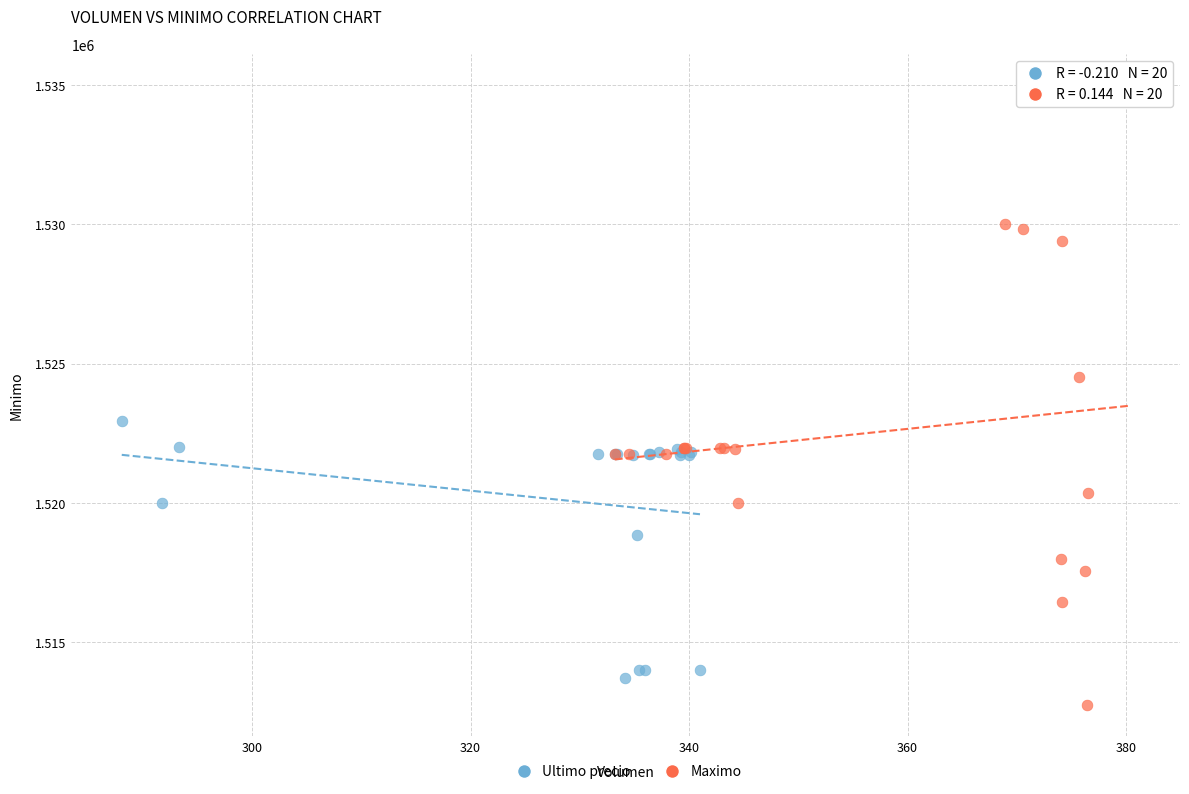

What are all the series names shown in the legend?

Ultimo precio, Maximo